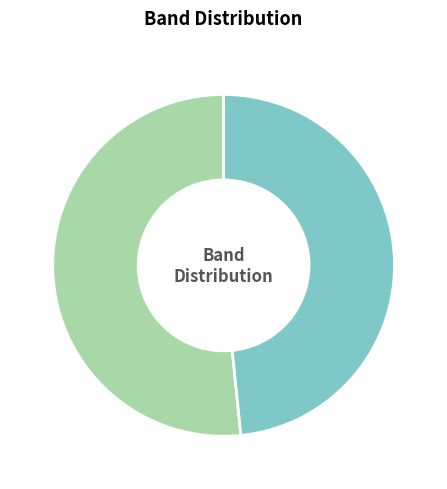

Does any single category account for the majority?

Yes